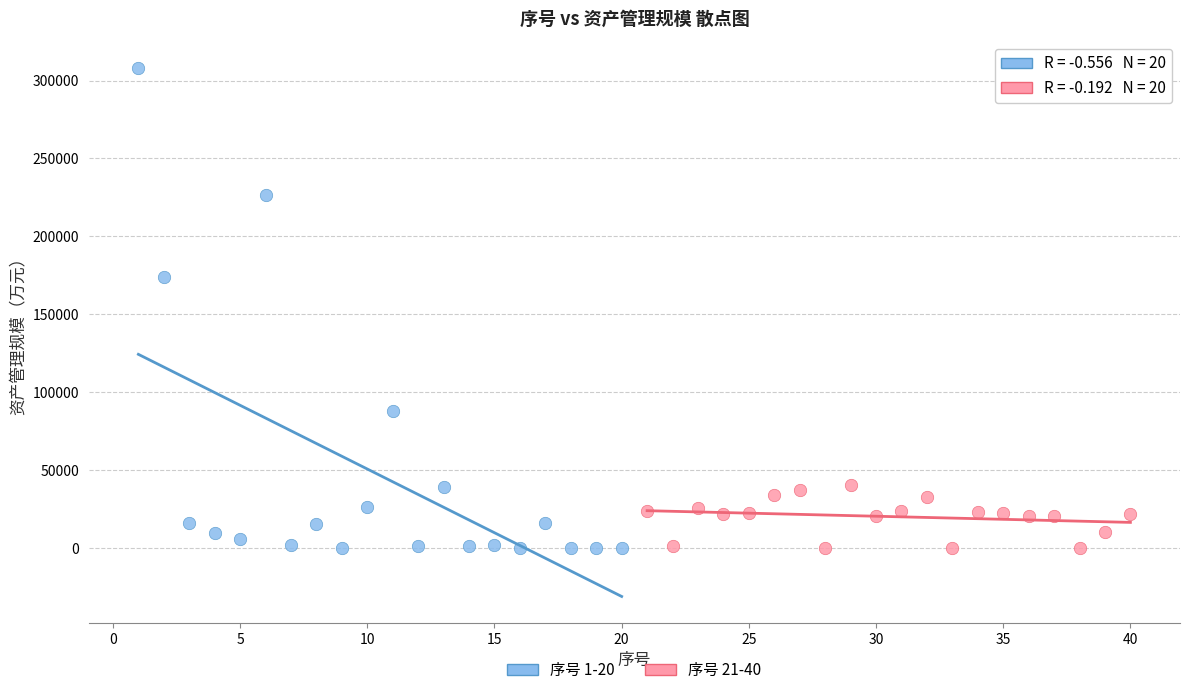

What are all the series names shown in the legend?

序号 1-20, 序号 21-40